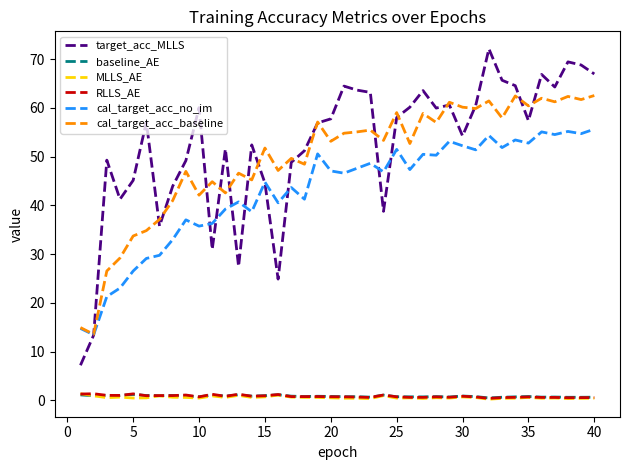

What is the sum of all baseline_AE values?

32.9